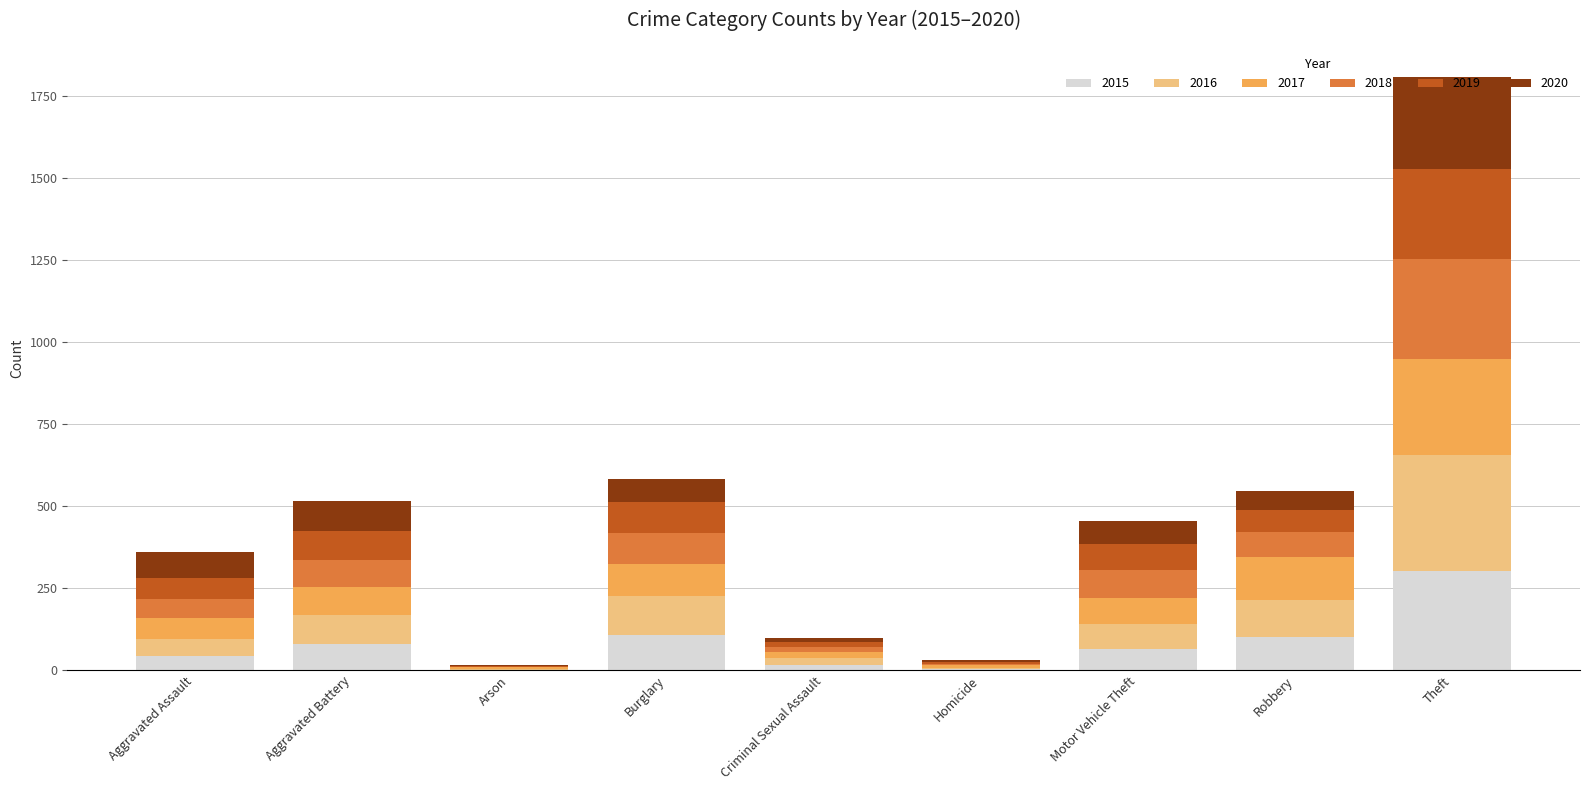

What is the sum of all 2015 values?

713